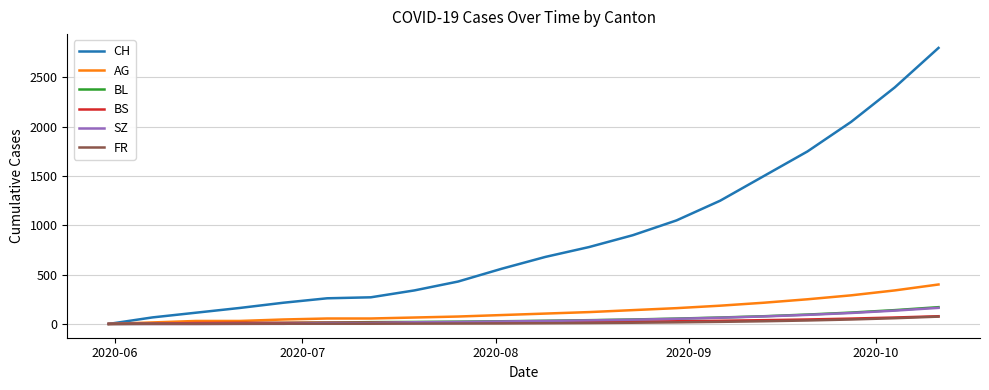

Which series has the largest total across all categories?

CH